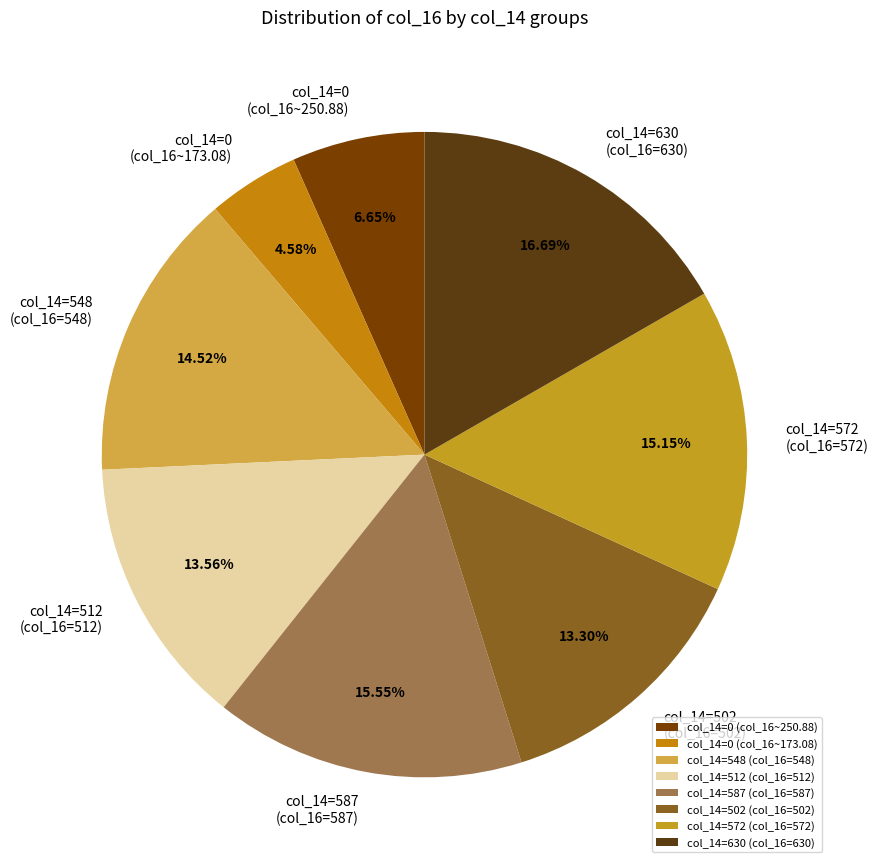

Which slice is the largest?

col_14=630 (col_16=630)